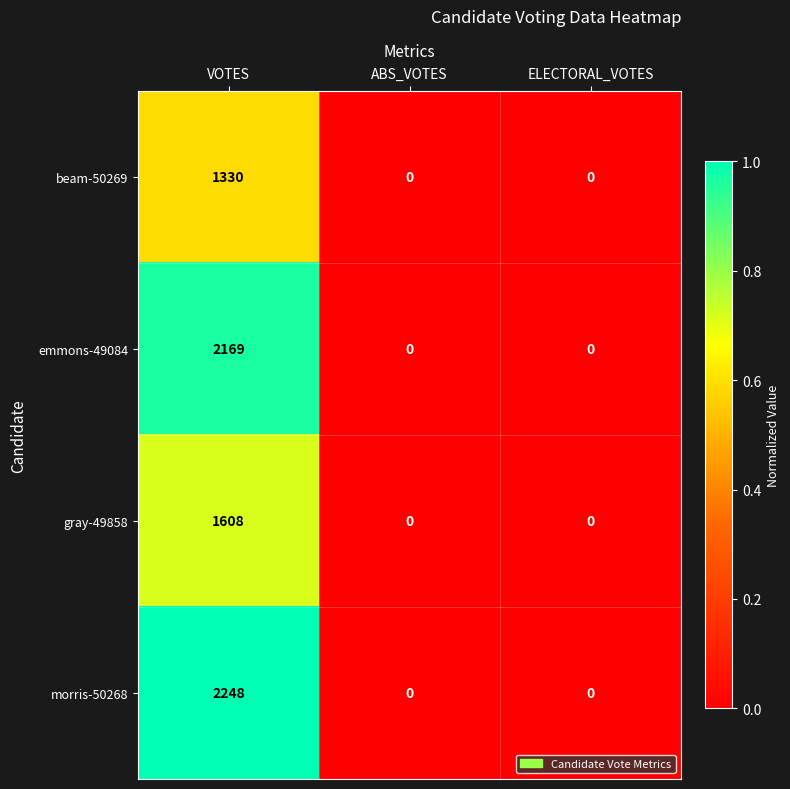

Rank the series by their maximum value, from lowest to highest.

beam-50269, gray-49858, emmons-49084, morris-50268